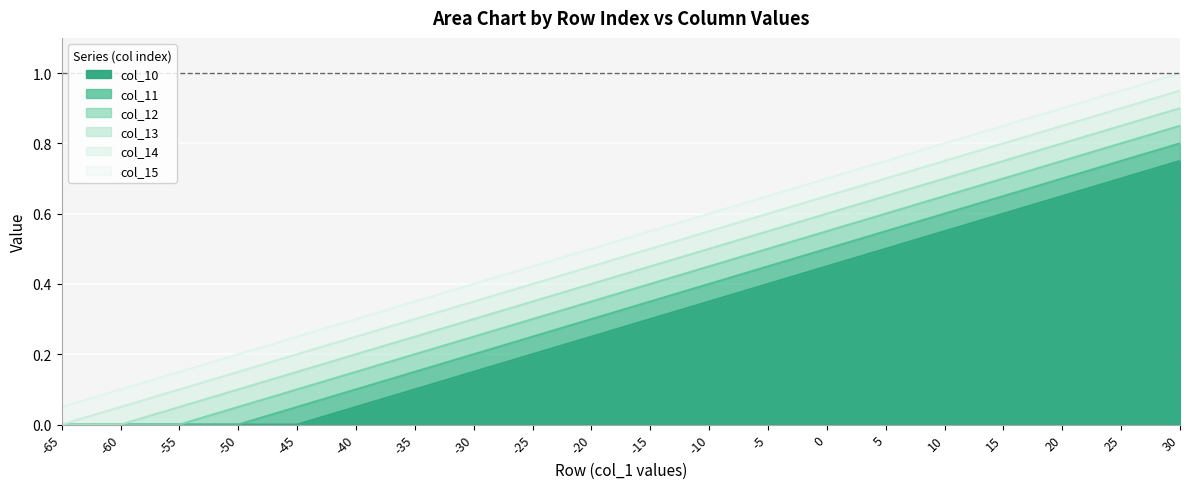

True or false: col_10 has a value of 0.3 at -55.

False